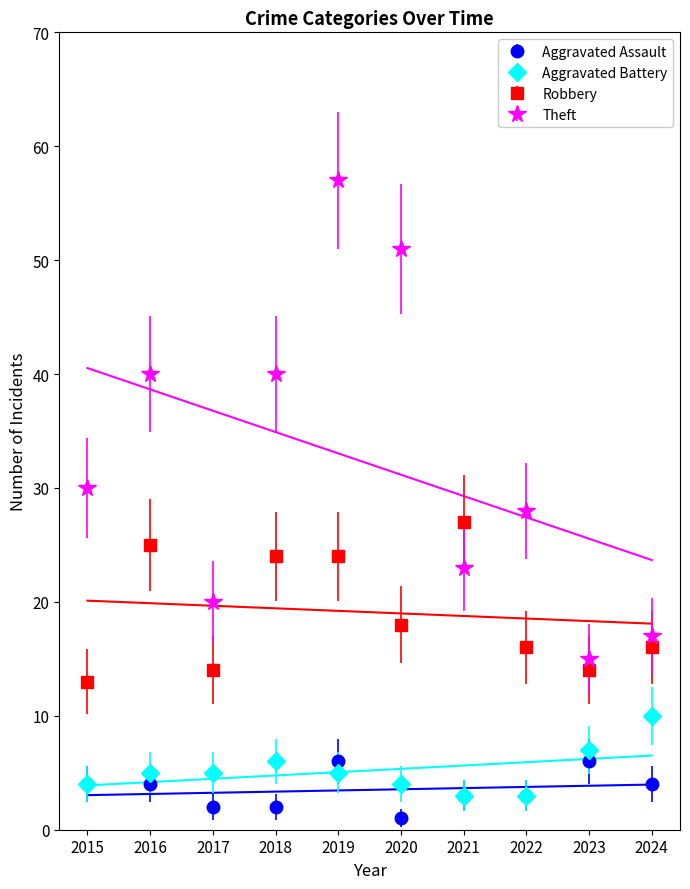

What is the difference between the Aggravated Battery values at 2022 and 2019?

2